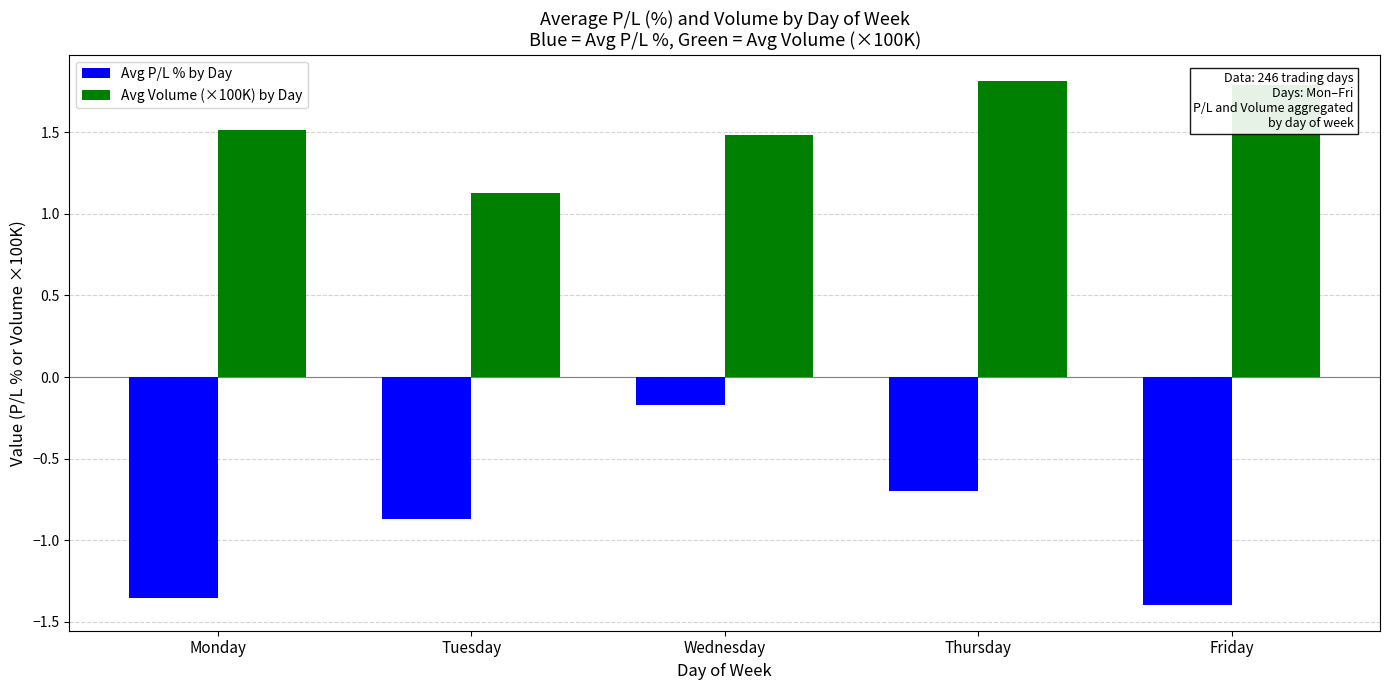

At which category is the sum across all series the highest?

Wednesday